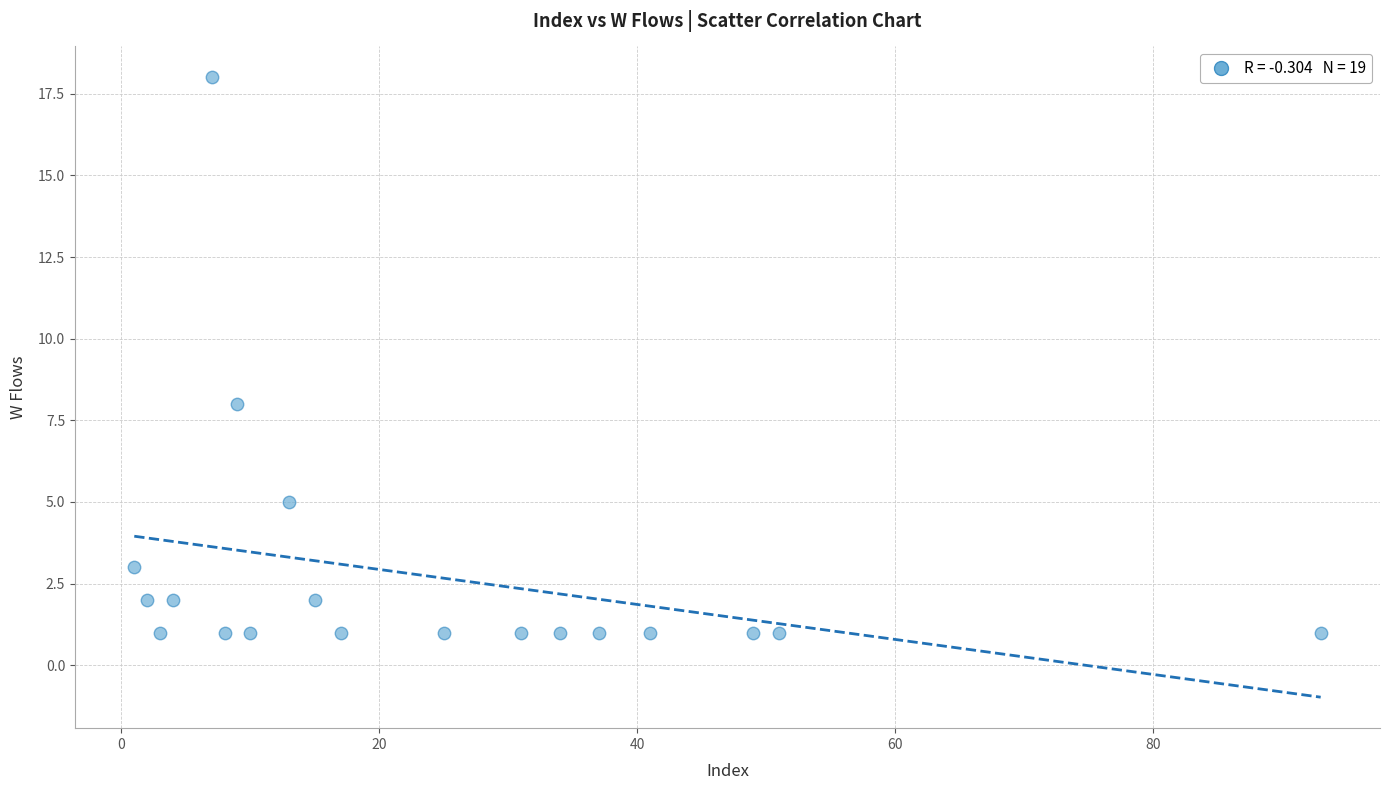

What Y value in the scatter plot is closest to 9?

8